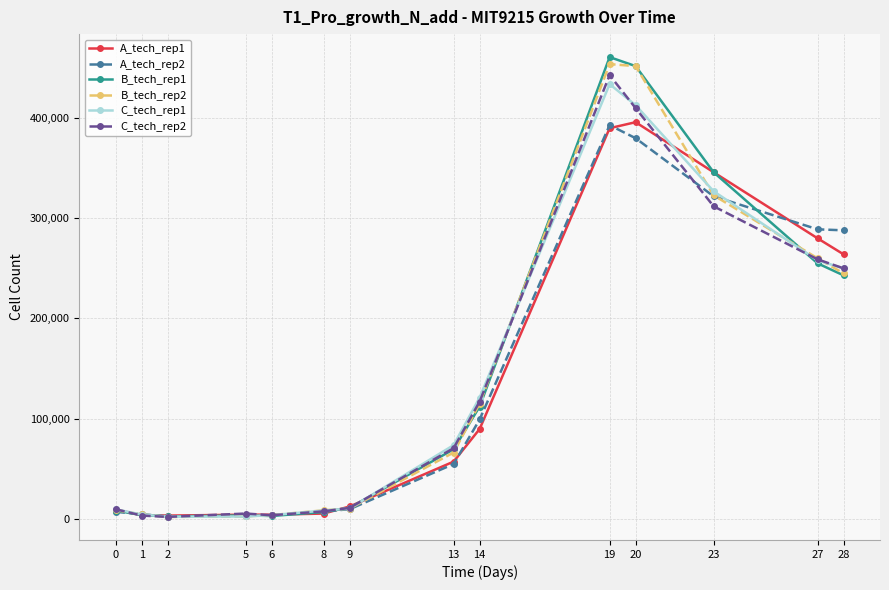

What is the maximum value shown in the chart?

461000